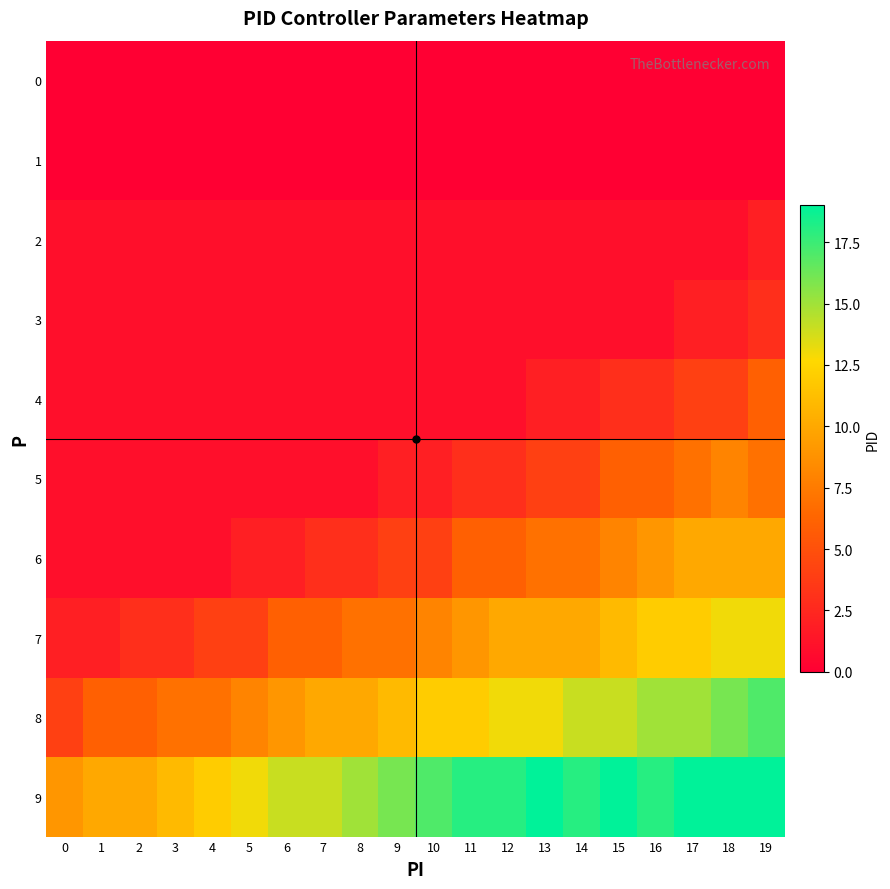

Reading left to right, extract all data points from this chart.

0: 0=0	1=0	2=0	3=0	4=0	5=0	6=0	7=0	8=0	9=0	10=0	11=0	12=0	13=0	14=0	15=0	16=0	17=0	18=0	19=0
1: 0=0	1=0	2=0	3=0	4=0	5=0	6=0	7=0	8=0	9=0	10=0	11=0	12=0	13=0	14=0	15=0	16=0	17=0	18=0	19=0
2: 0=1	1=1	2=1	3=1	4=1	5=1	6=1	7=1	8=1	9=1	10=1	11=1	12=1	13=1	14=1	15=1	16=1	17=1	18=1	19=2
3: 0=1	1=1	2=1	3=1	4=1	5=1	6=1	7=1	8=1	9=1	10=1	11=1	12=1	13=1	14=1	15=1	16=1	17=2	18=2	19=3
4: 0=1	1=1	2=1	3=1	4=1	5=1	6=1	7=1	8=1	9=1	10=1	11=1	12=1	13=2	14=2	15=3	16=3	17=4	18=4	19=6
5: 0=1	1=1	2=1	3=1	4=1	5=1	6=1	7=1	8=1	9=2	10=2	11=3	12=3	13=4	14=4	15=6	16=6	17=7	18=8	19=7
6: 0=1	1=1	2=1	3=1	4=1	5=2	6=2	7=3	8=3	9=4	10=4	11=6	12=6	13=7	14=7	15=8	16=9	17=10	18=10	19=10
7: 0=2	1=2	2=3	3=3	4=4	5=4	6=6	7=6	8=7	9=7	10=8	11=9	12=10	13=10	14=10	15=11	16=12	17=12	18=13	19=13
8: 0=4	1=6	2=6	3=7	4=7	5=8	6=9	7=10	8=10	9=11	10=12	11=12	12=13	13=13	14=14	15=14	16=15	17=15	18=16	19=17
9: 0=9	1=10	2=10	3=11	4=12	5=13	6=14	7=14	8=15	9=16	10=17	11=18	12=18	13=19	14=18	15=19	16=18	17=19	18=19	19=19